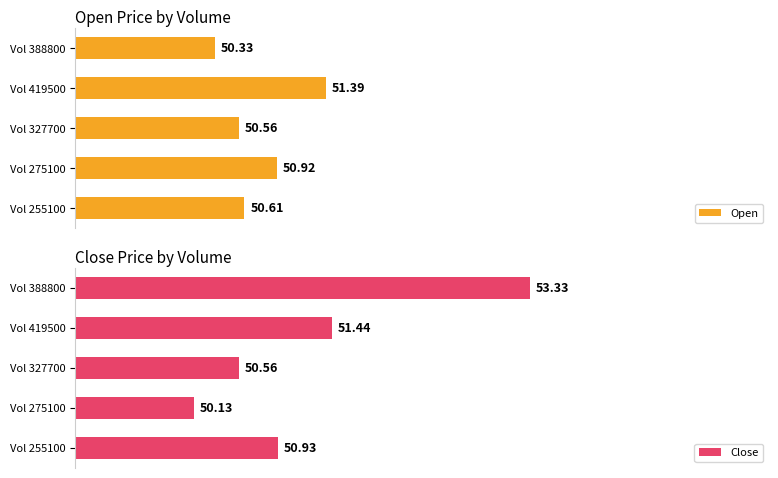

What are all the series names shown in the legend?

Open, Close